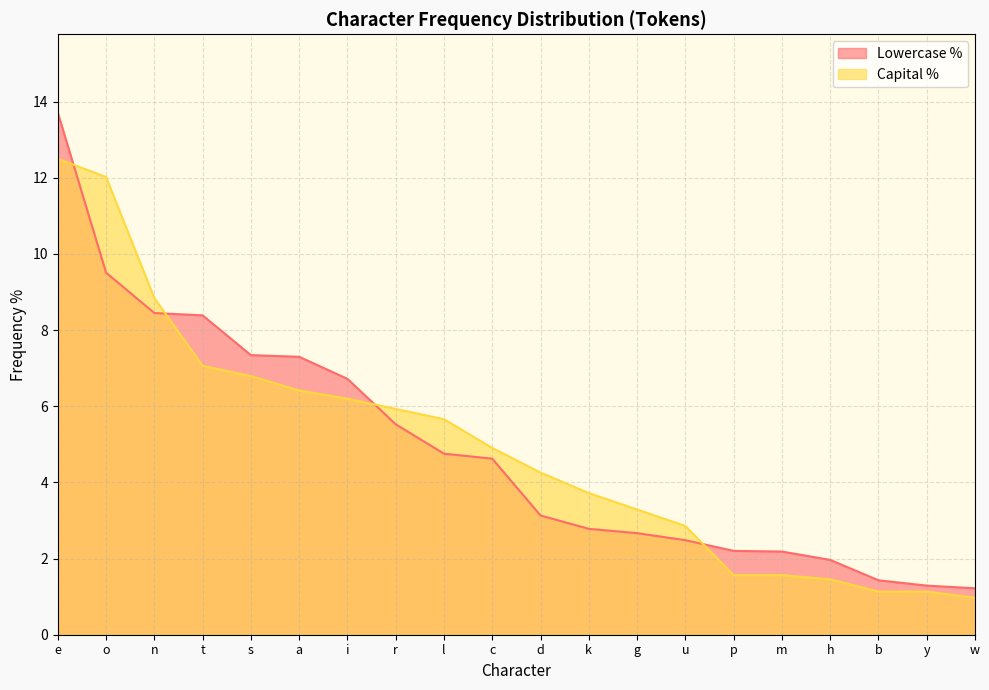

At which label is Capital % closest to 6?

r